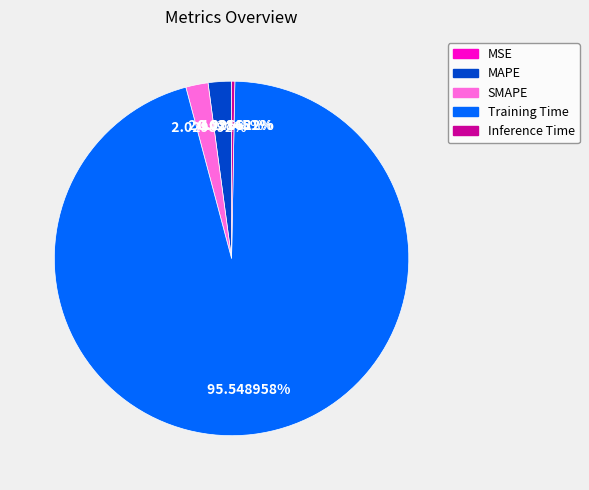

Is the sum of MAPE and SMAPE greater than half?

No